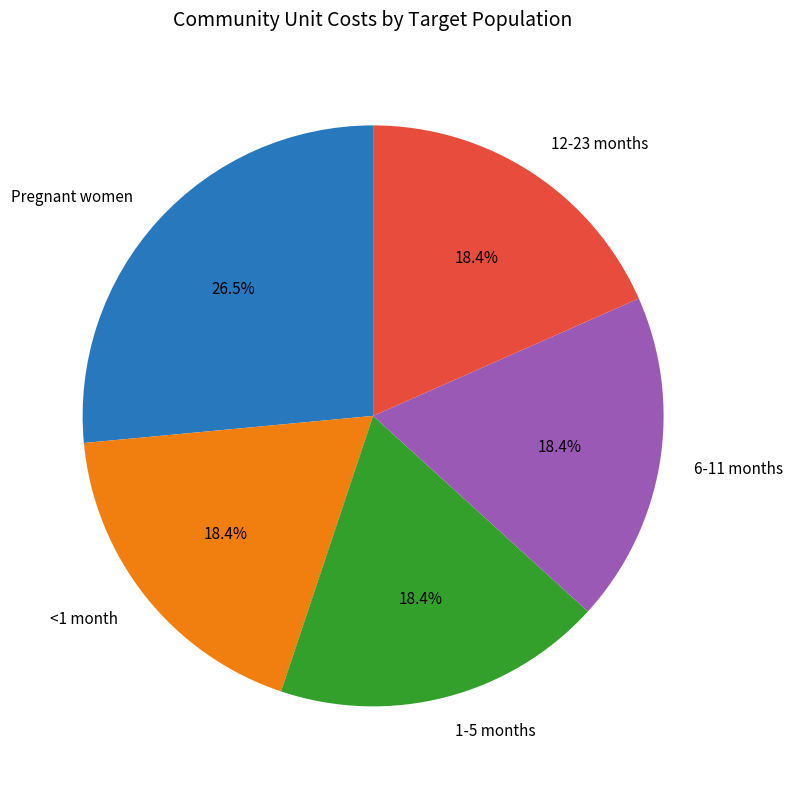

Is it true that <1 month is 6% of the pie?

False